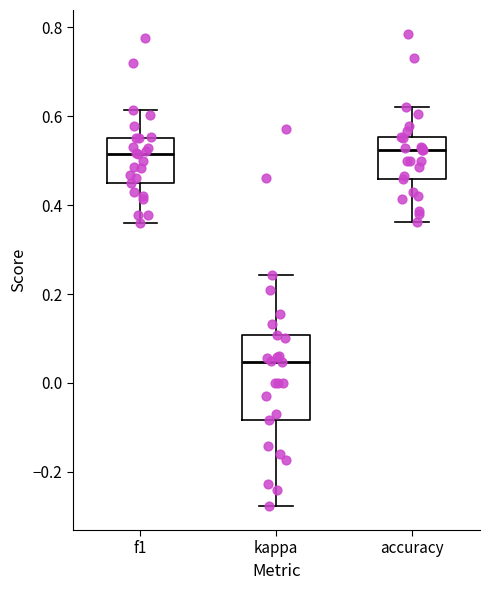

Comparing the boxes themselves (not the whiskers), which one is the tallest?

kappa